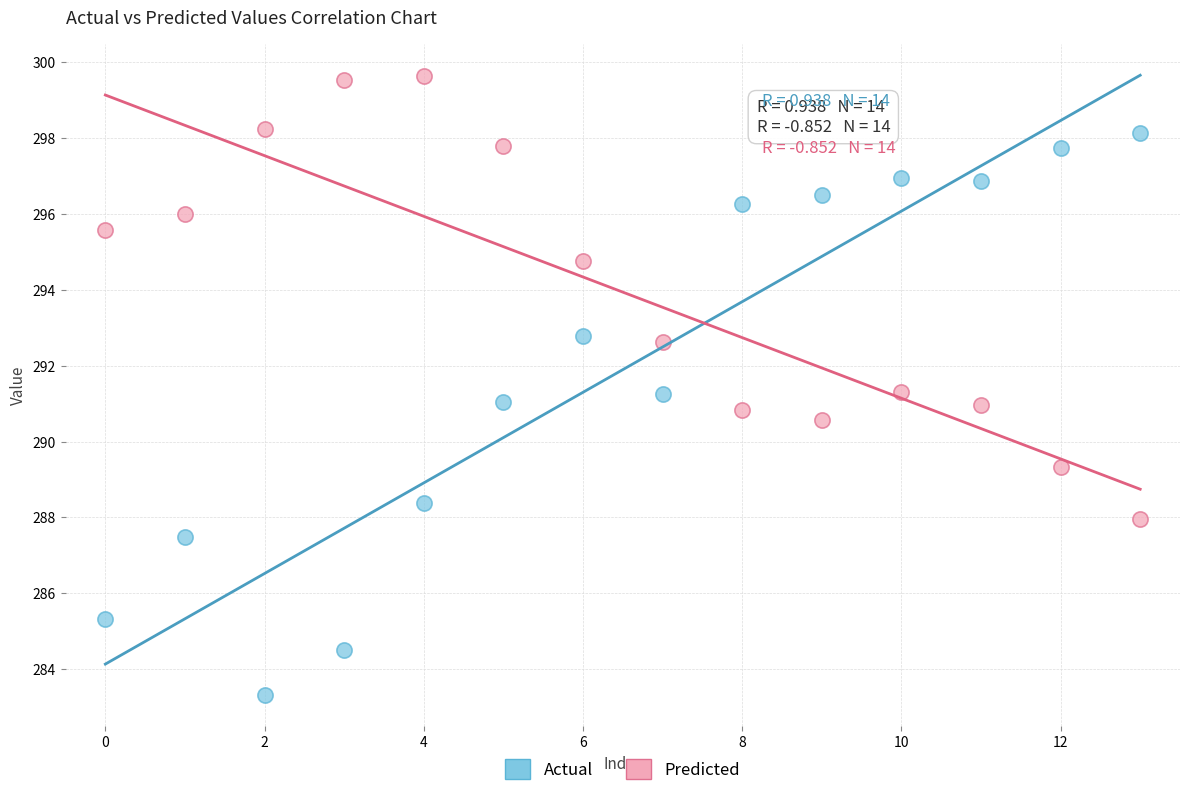

Which series contains the highest Y value?

Predicted